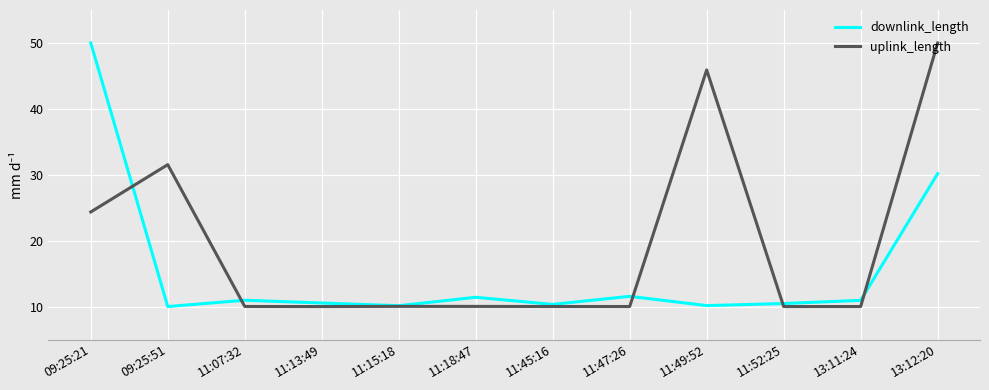

After their last crossing, which series has the higher values: downlink_length or uplink_length?

uplink_length